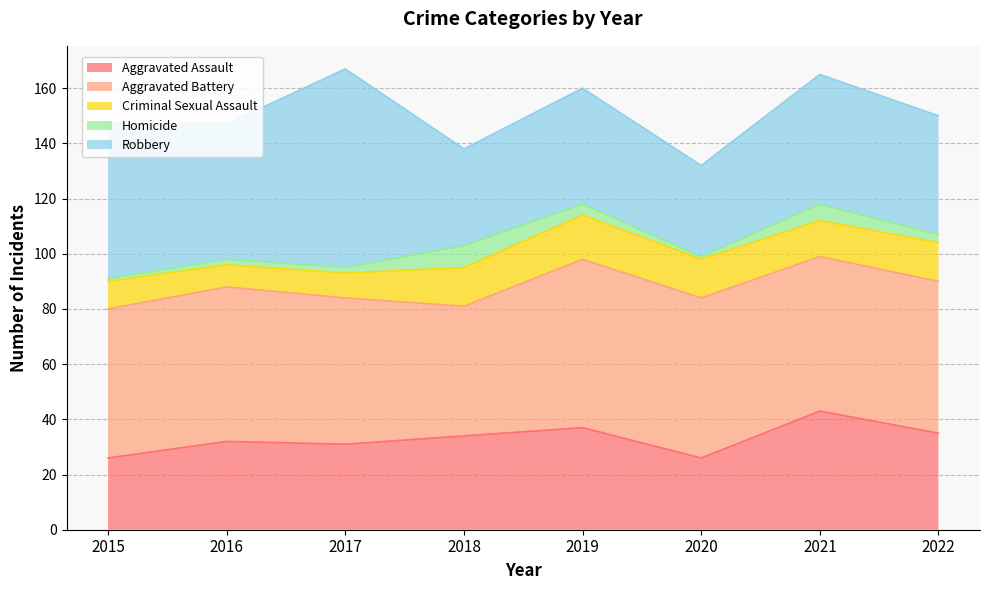

Which series changed the most between 2021 and 2022?

Aggravated Assault